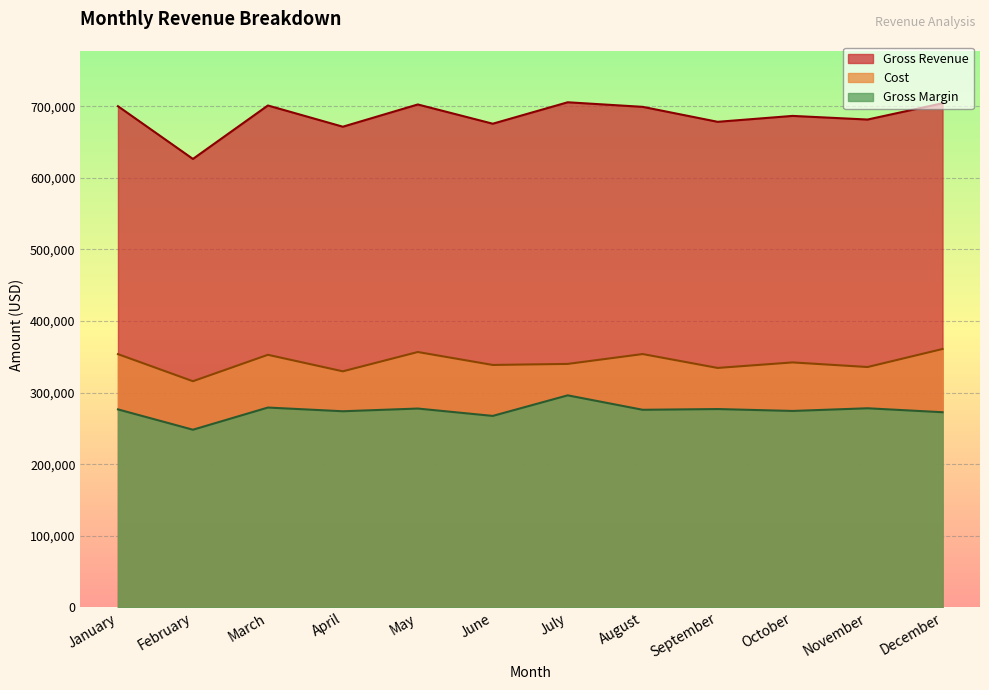

True or false: Gross Revenue and Cost cross at least once.

False